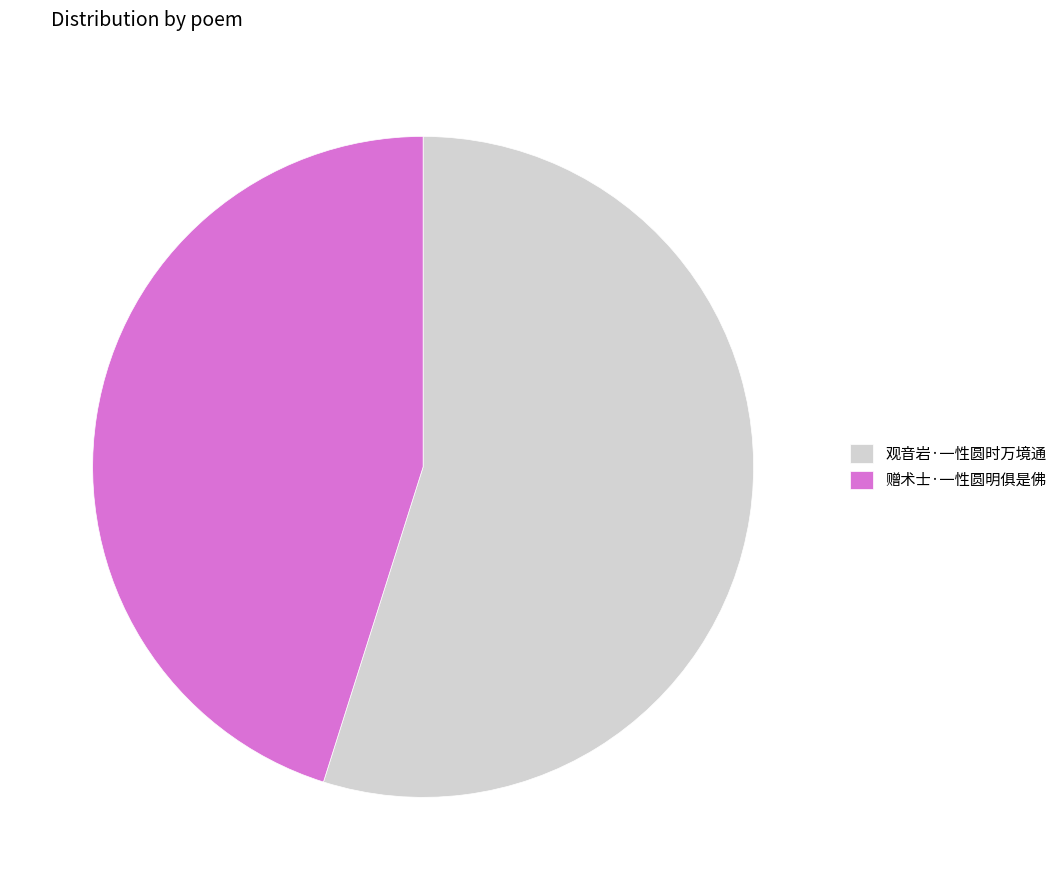

Is it true that 观音岩·一性圆时万境通 is 60% of the pie?

False